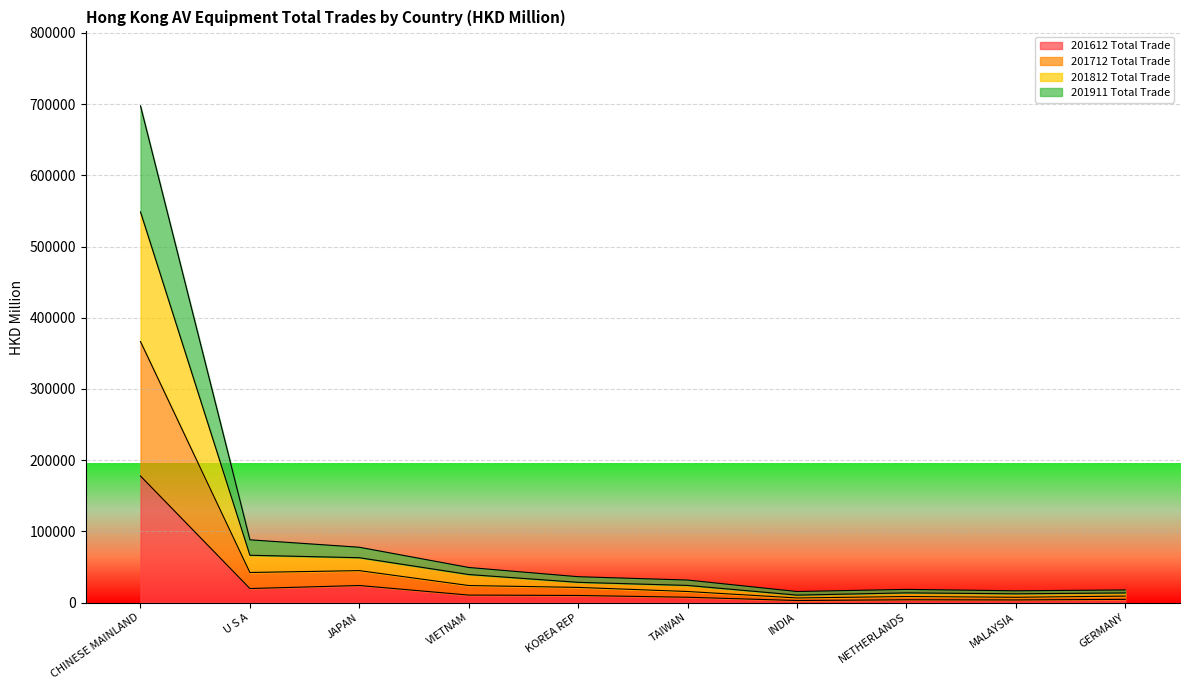

True or false: 201612 Total Trade has a value of 23872.2 at JAPAN.

True